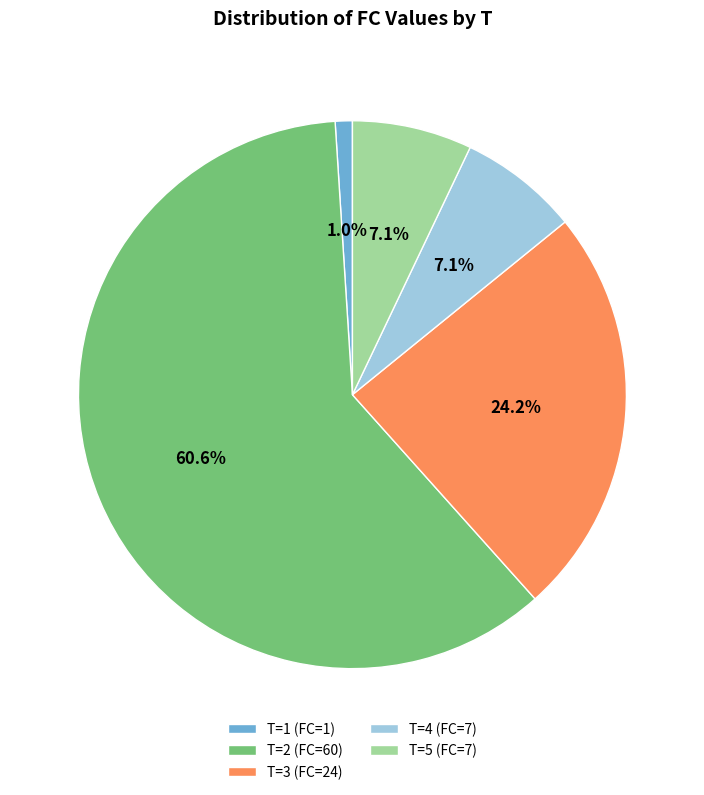

Which slice represents more than half of the pie?

T=2 (FC=60)